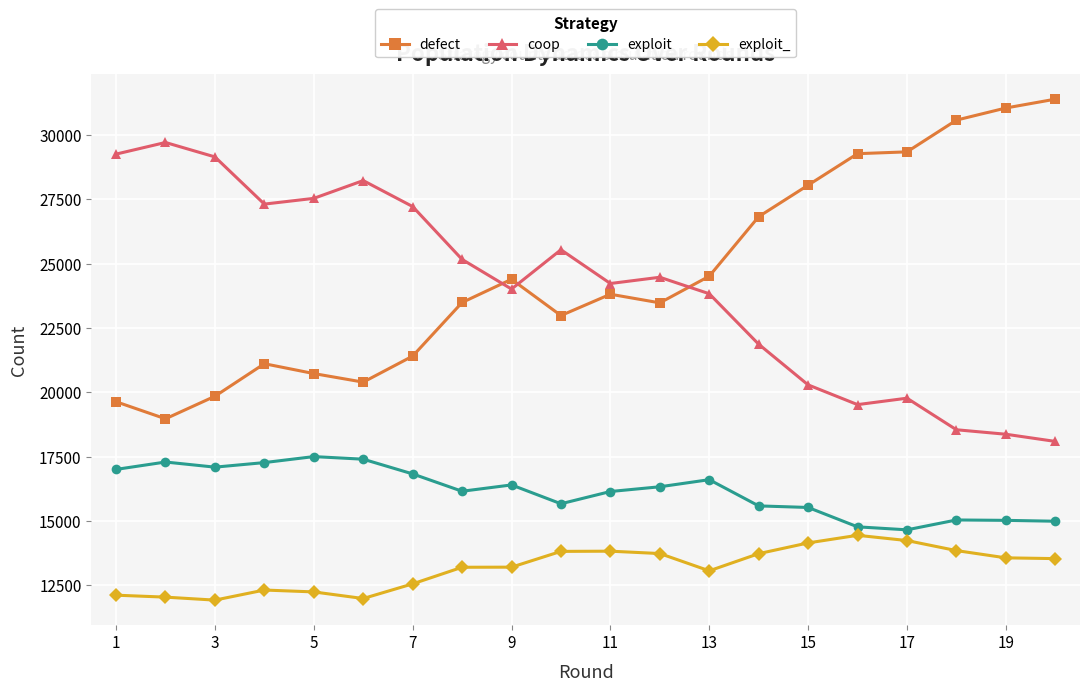

True or false: coop and exploit intersect in this chart.

False